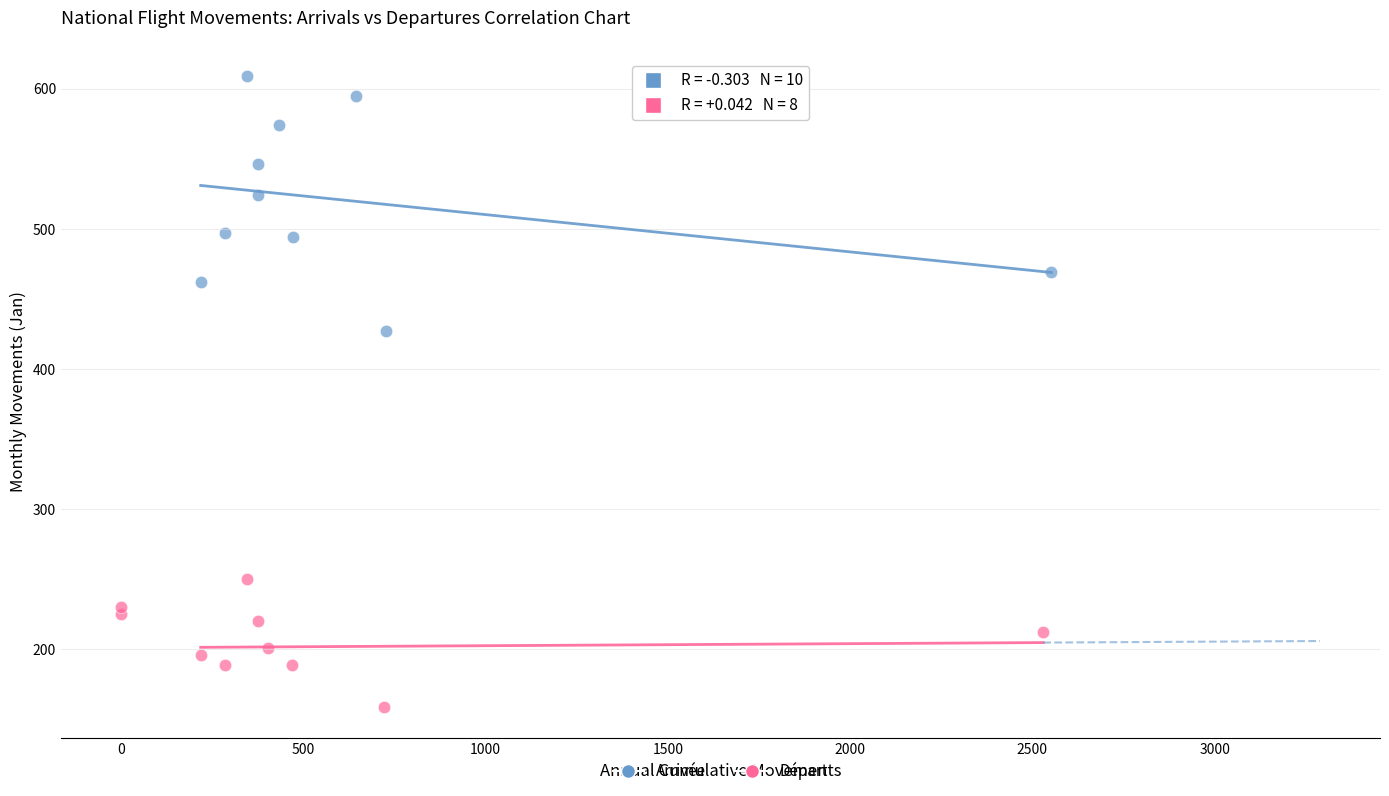

Which series has the largest Y range (max minus min)?

Arrivée